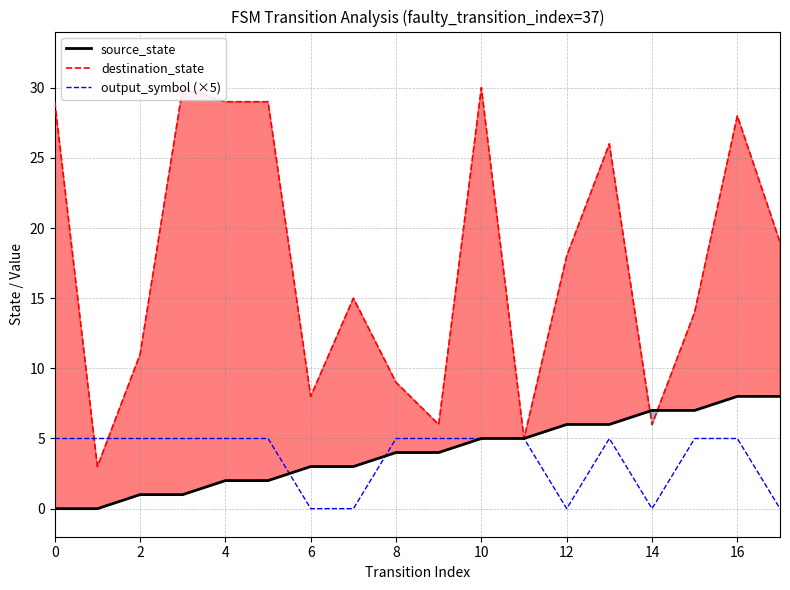

The source_state series shows 8 at 16. True or false?

True